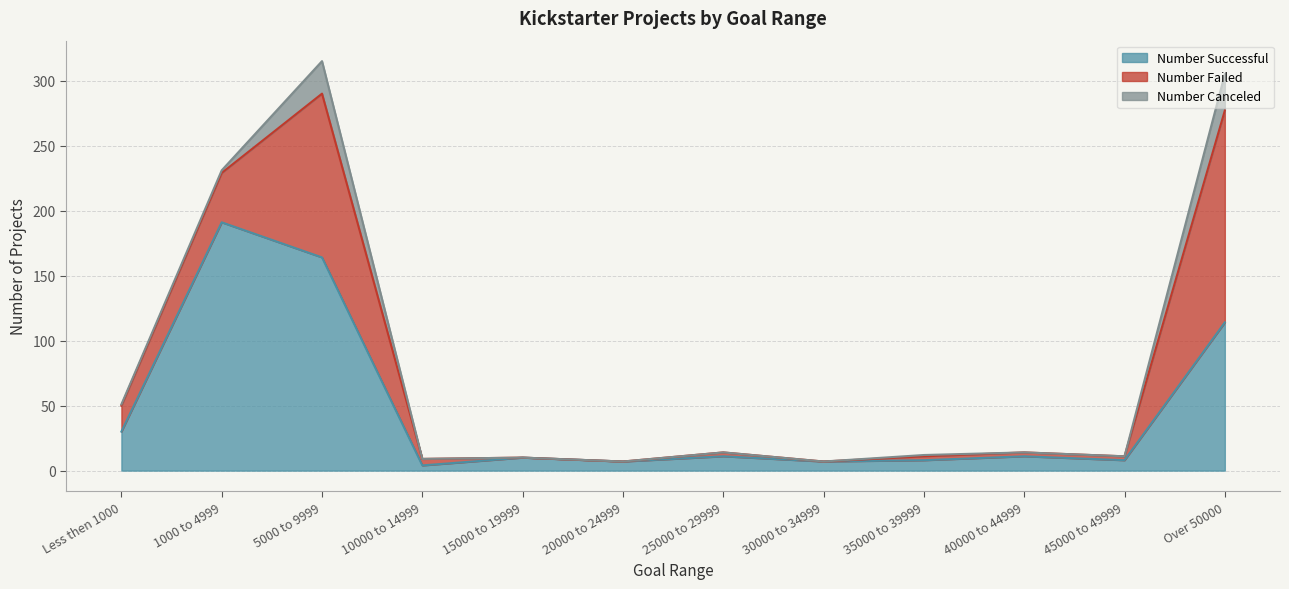

List the labels in order of Number Successful value, smallest first.

10000 to 14999, 20000 to 24999, 30000 to 34999, 35000 to 39999, 45000 to 49999, 15000 to 19999, 25000 to 29999, 40000 to 44999, Less then 1000, Over 50000, 5000 to 9999, 1000 to 4999